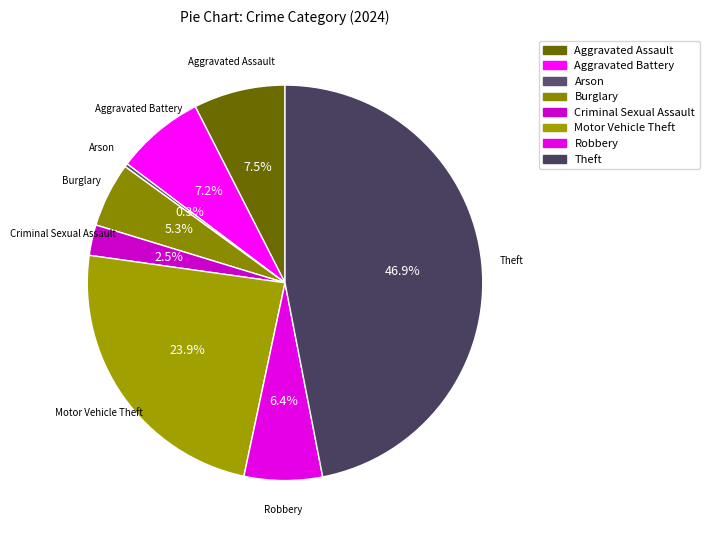

Combined, what portion of the pie is Arson and Theft?

47.2%